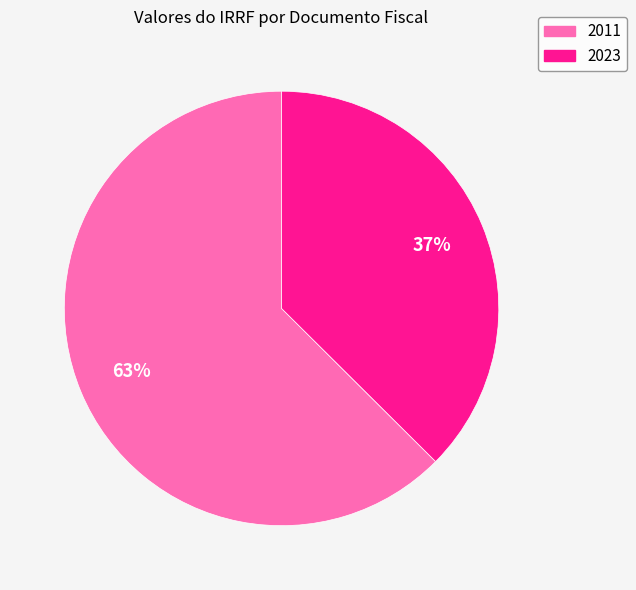

Between 2011 and 2023, which is larger?

2011